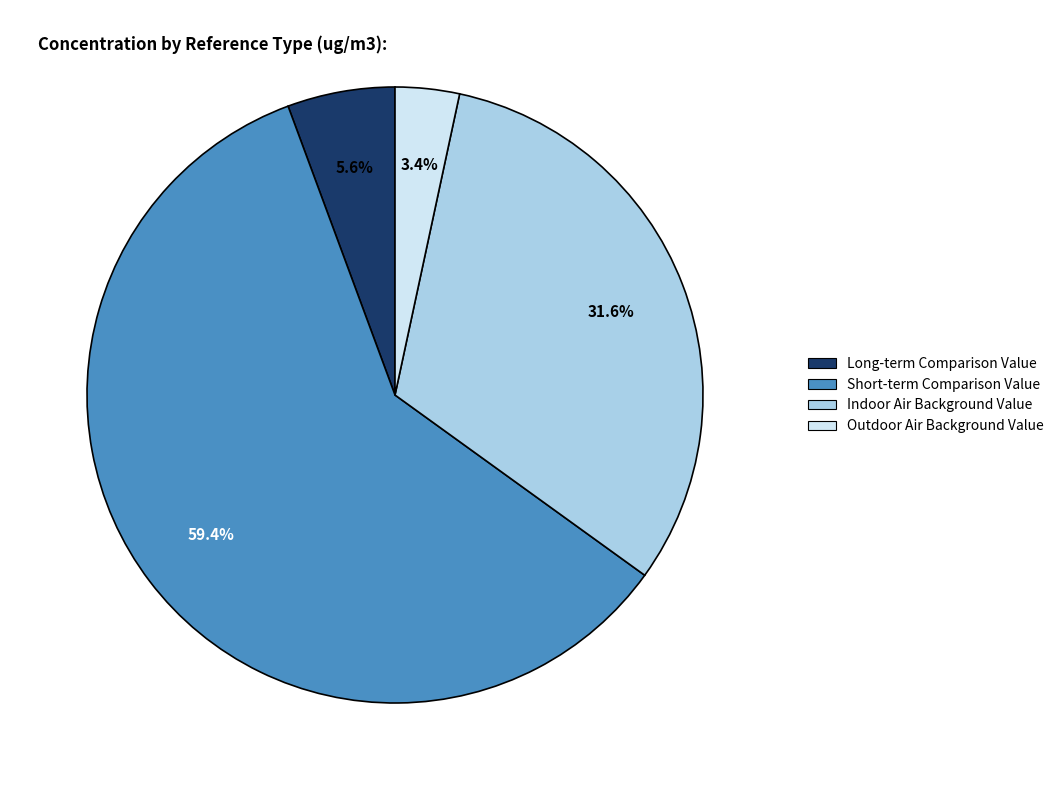

Does Outdoor Air Background Value account for over 50% of the chart?

No